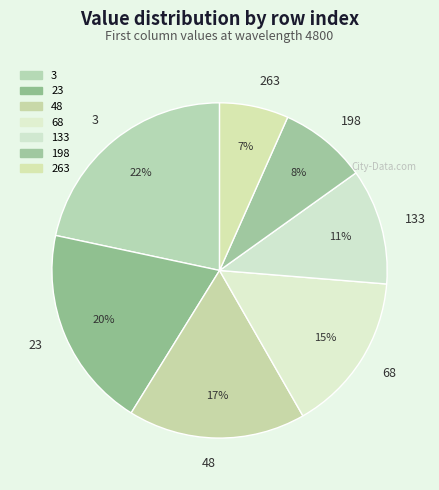

To the nearest percent, what is the combined percentage of 48 and 3?

39%